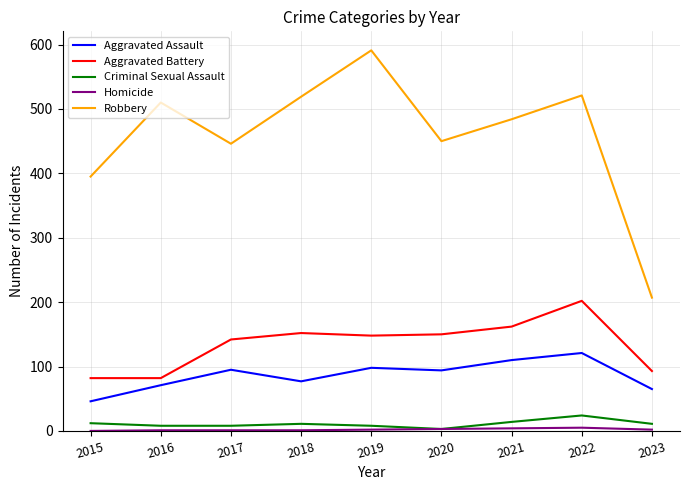

Does the chart have visible grid lines?

Yes